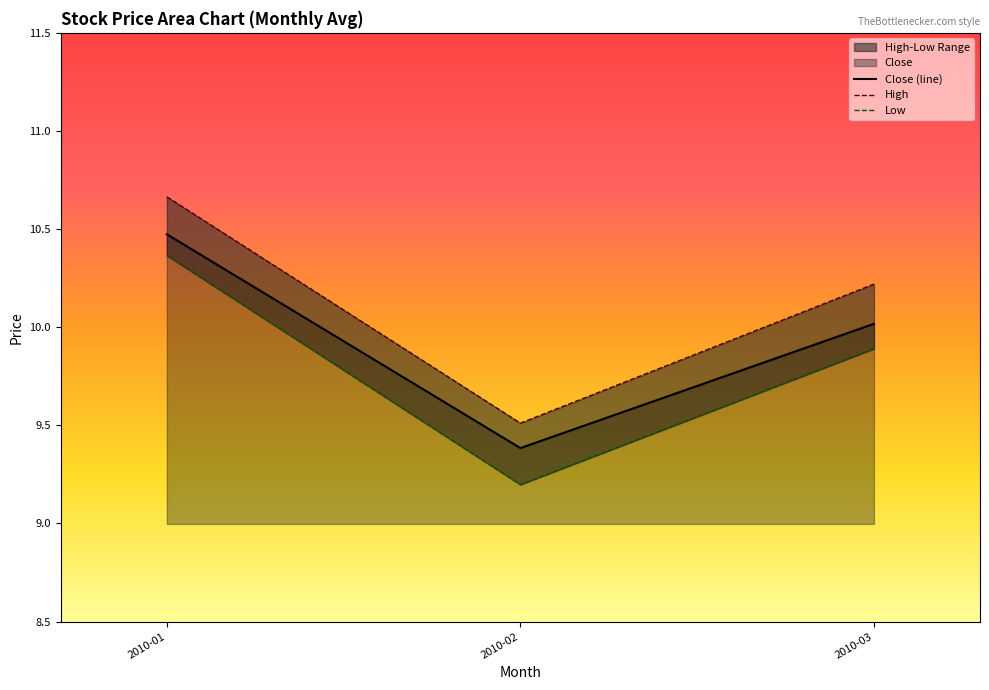

What is the difference between the High values at 2010-02 and 2010-01?

1.2